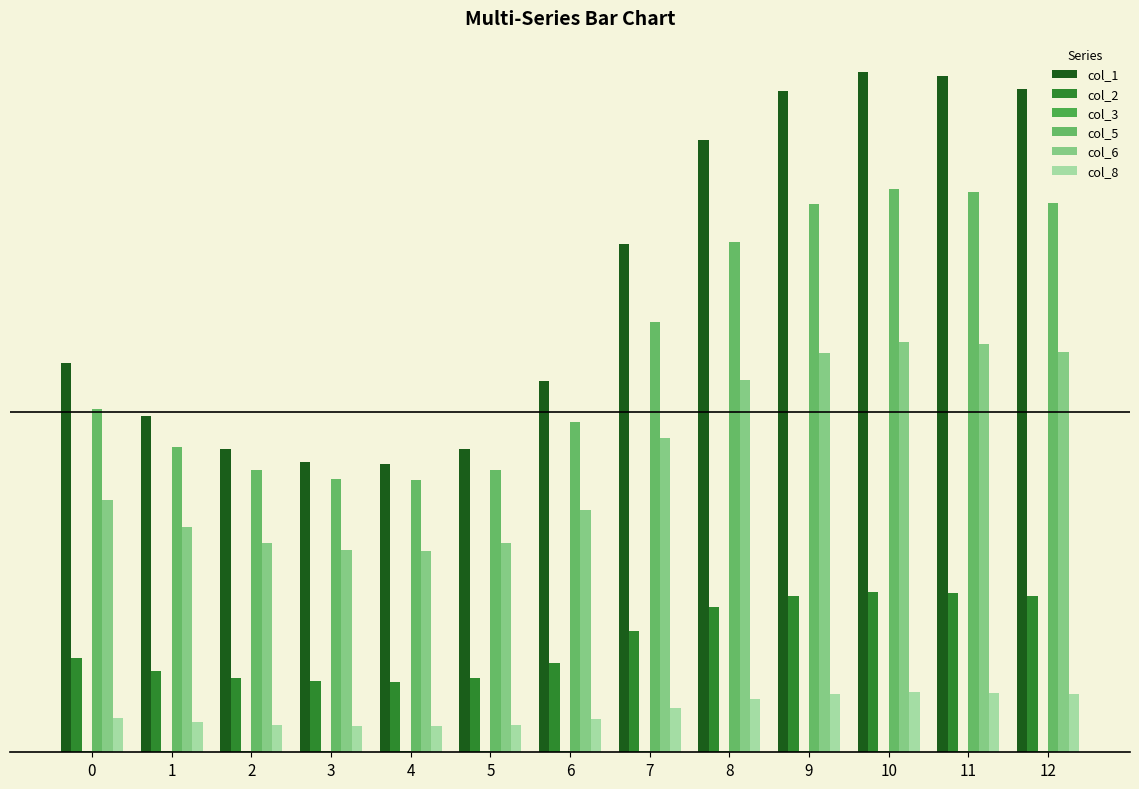

Are the bars grouped side by side (vs. stacked)?

Yes